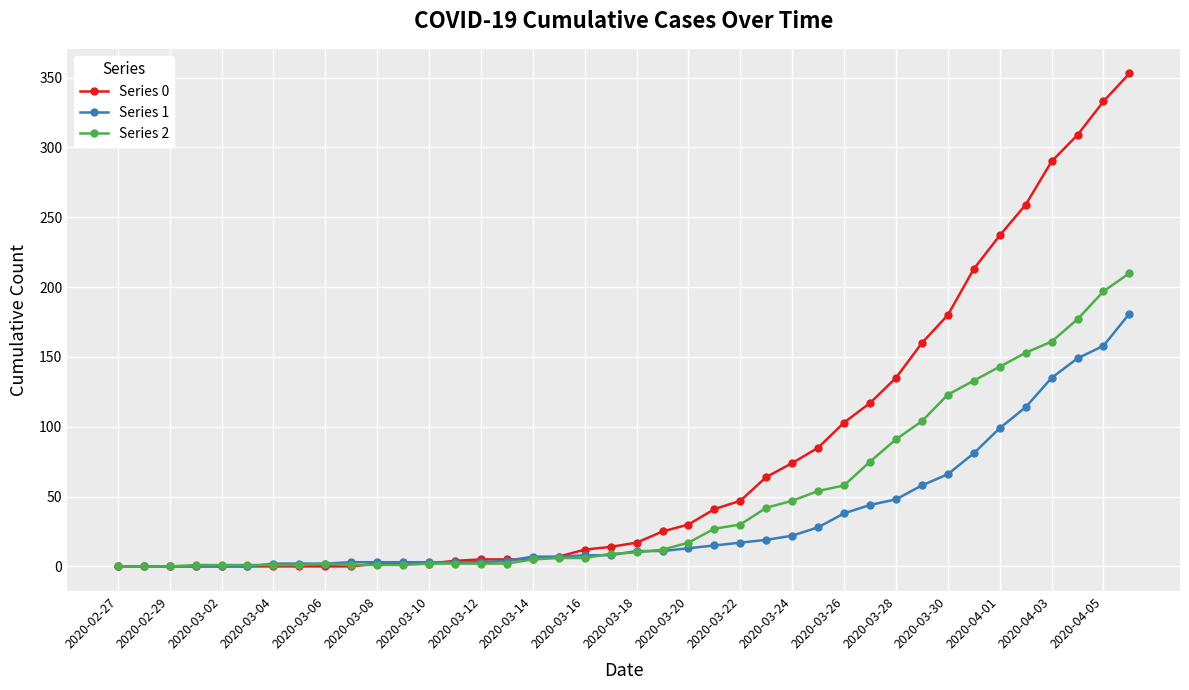

How many data points in Series 2 are less than 10?

20